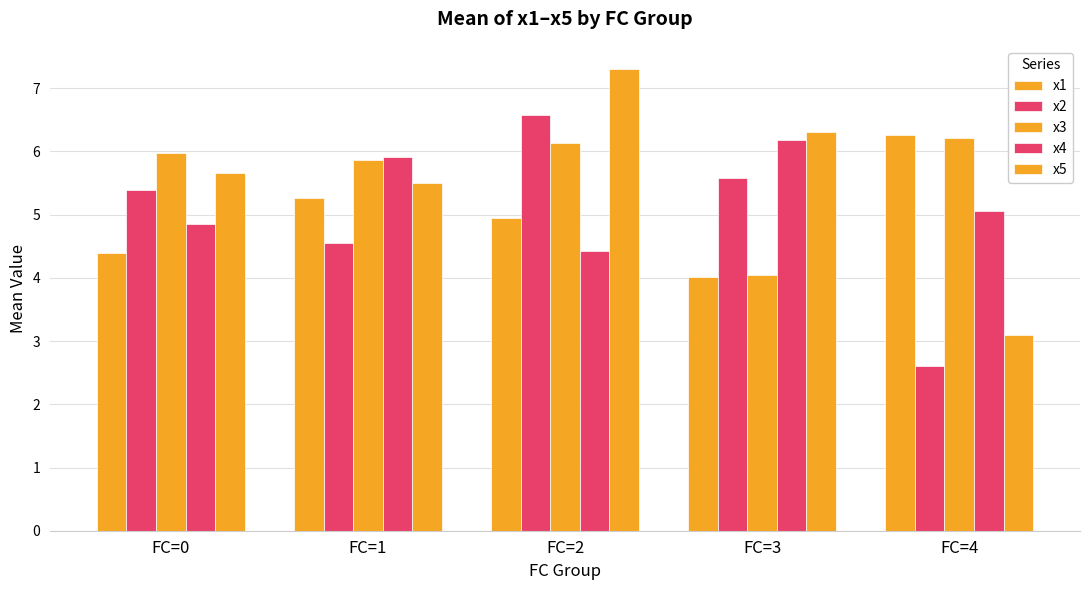

Which series changed the most between FC=0 and FC=3?

x3